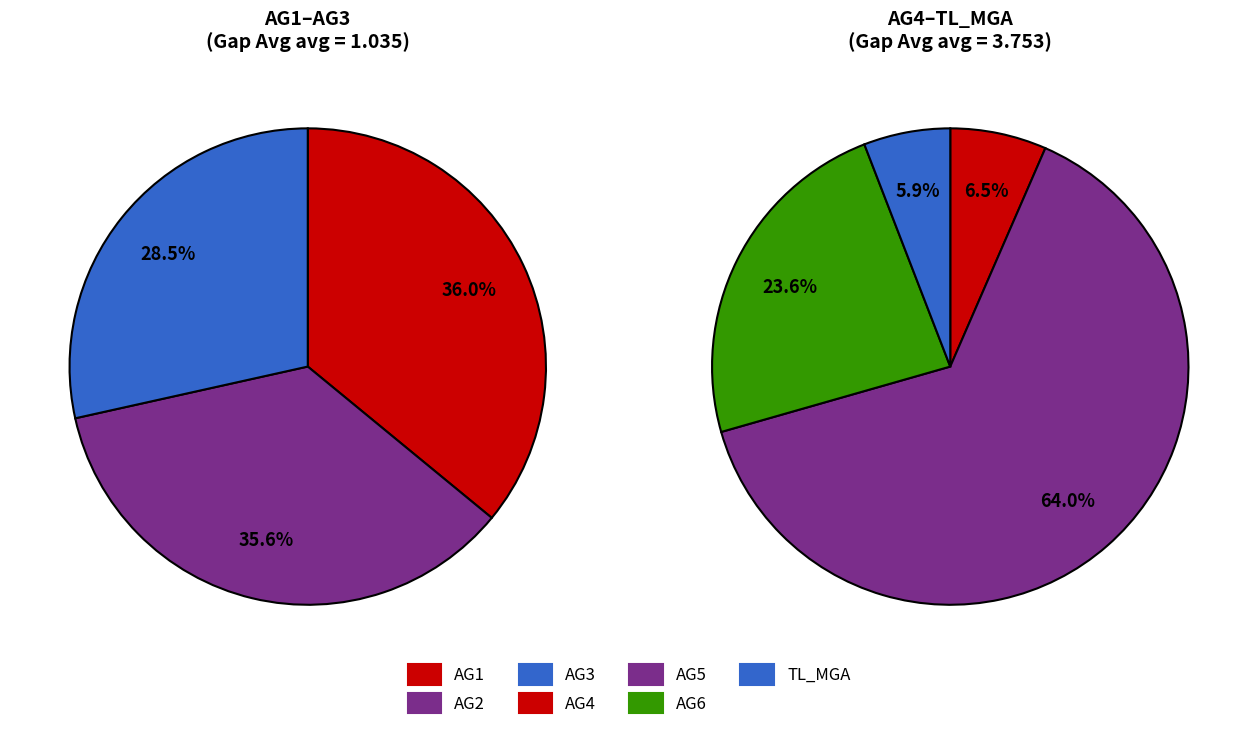

Combined, do AG5 and AG1 account for over 50%?

Yes